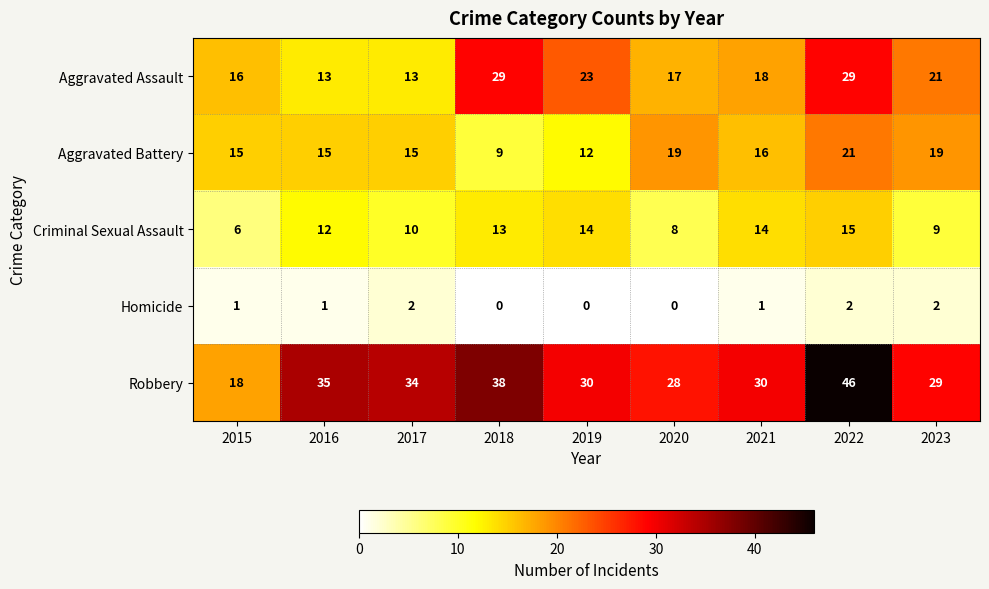

At which label does Aggravated Assault first exceed 18?

2018